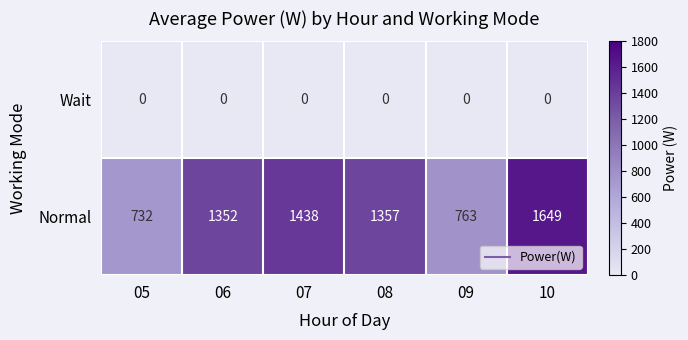

Reading left to right, extract all data points from this chart.

Wait: 05=0	06=0	07=0	08=0	09=0	10=0
Normal: 05=732	06=1352	07=1438	08=1357	09=763	10=1649